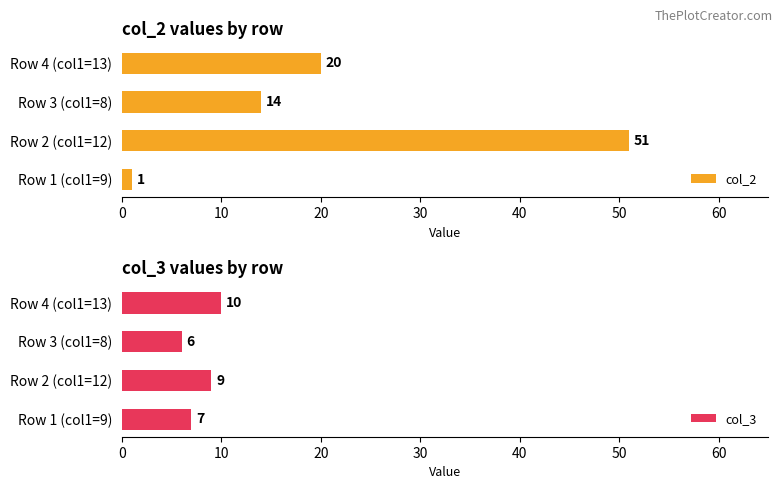

Rank the categories by col_3 value from highest to lowest.

Row 4 (col1=13), Row 2 (col1=12), Row 1 (col1=9), Row 3 (col1=8)